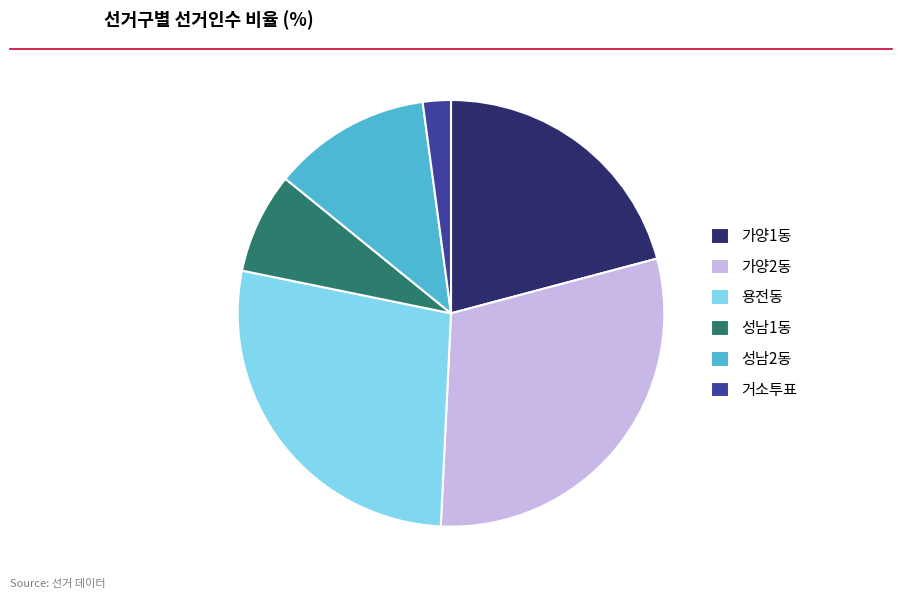

What is the largest slice in the pie chart?

가양2동